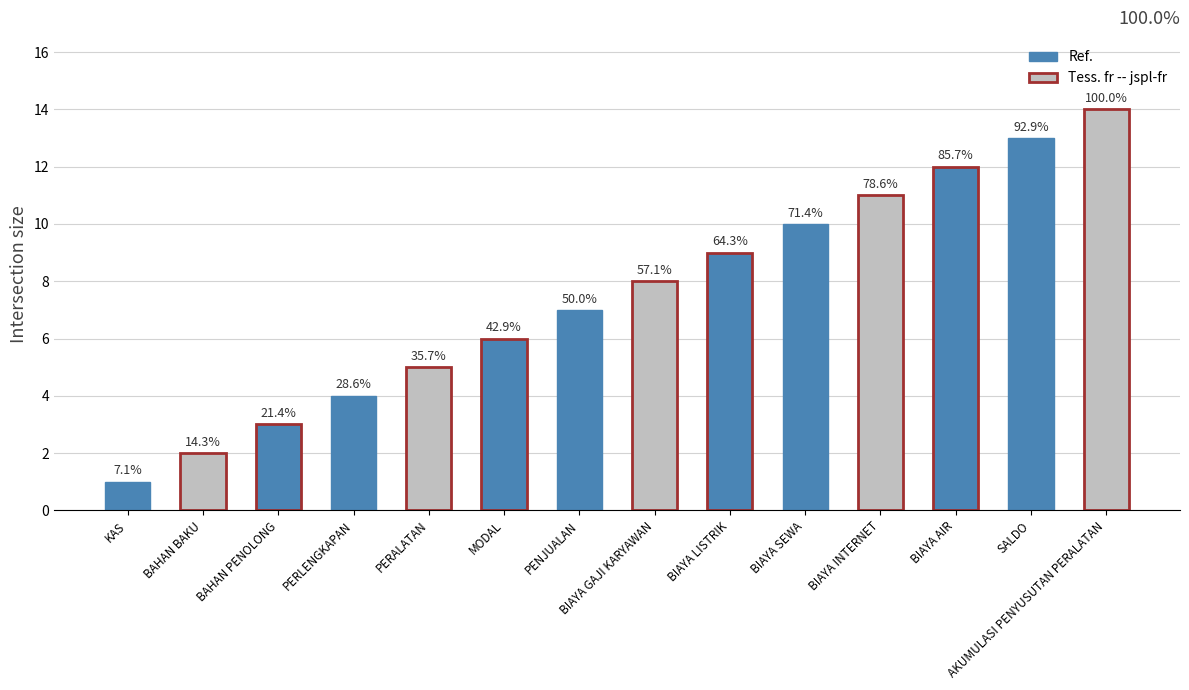

What position from the left is BIAYA GAJI KARYAWAN?

8